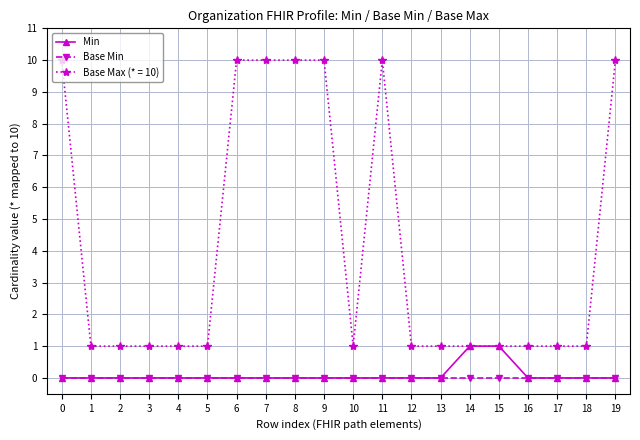

Which series has the largest total across all categories?

Base Max (* = 10)